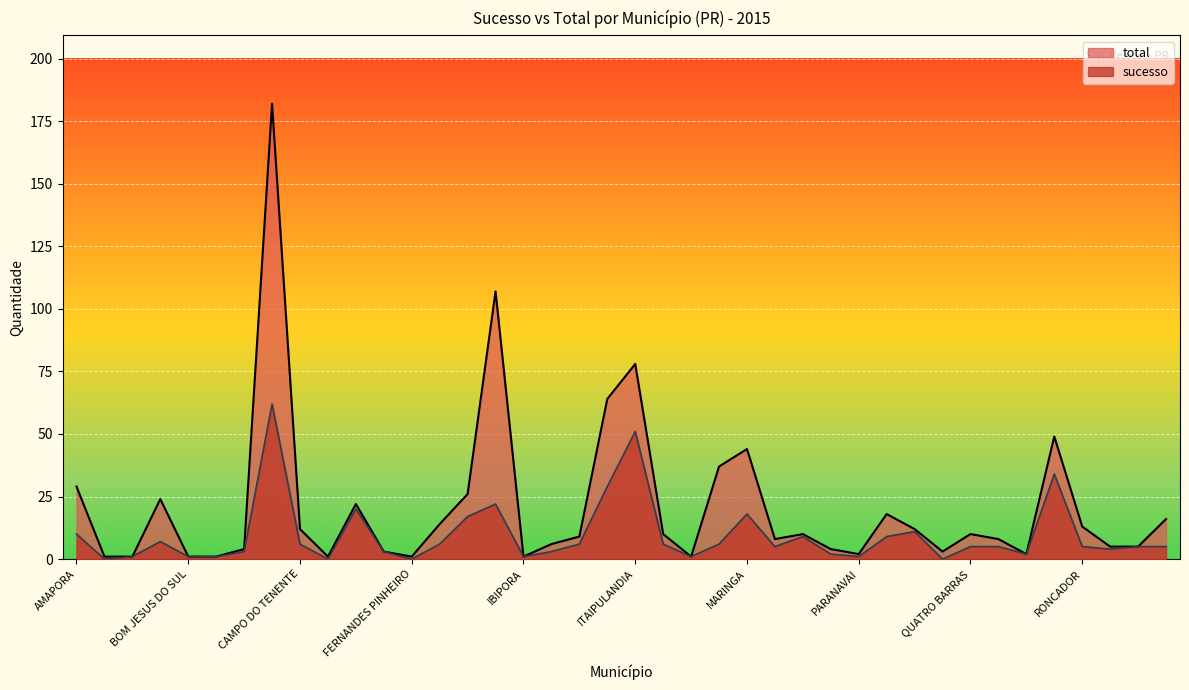

What is the sum of the sucesso values at QUATRO BARRAS and RONCADOR?

10